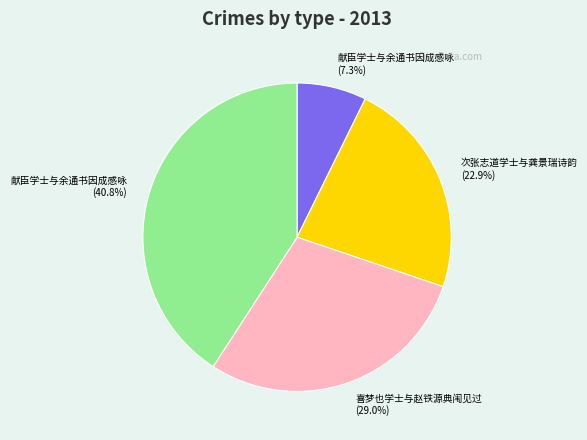

Is there any slice that represents more than half of the pie?

No